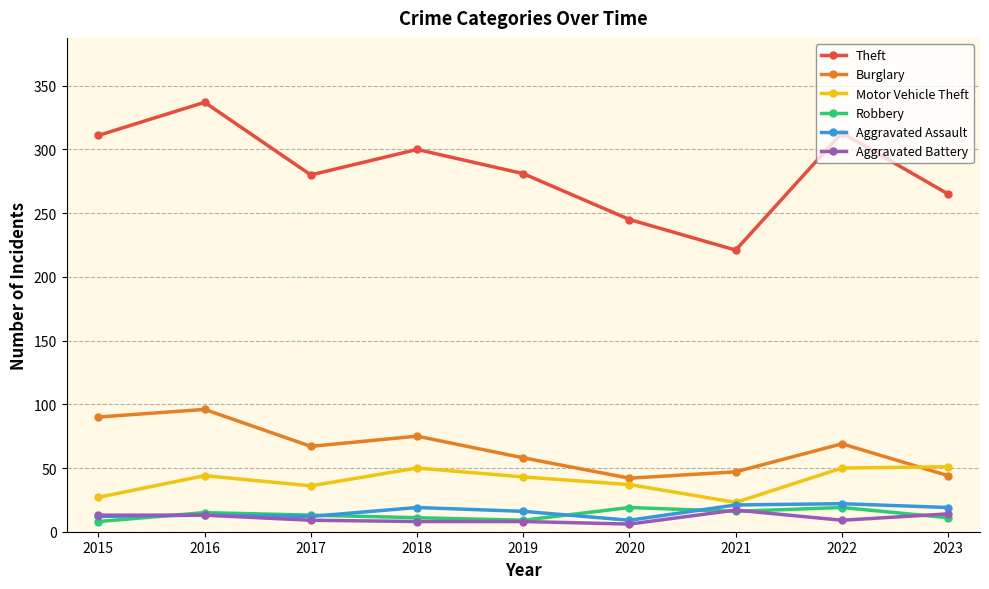

What is the value of the Burglary point at the 5th from the left?

58